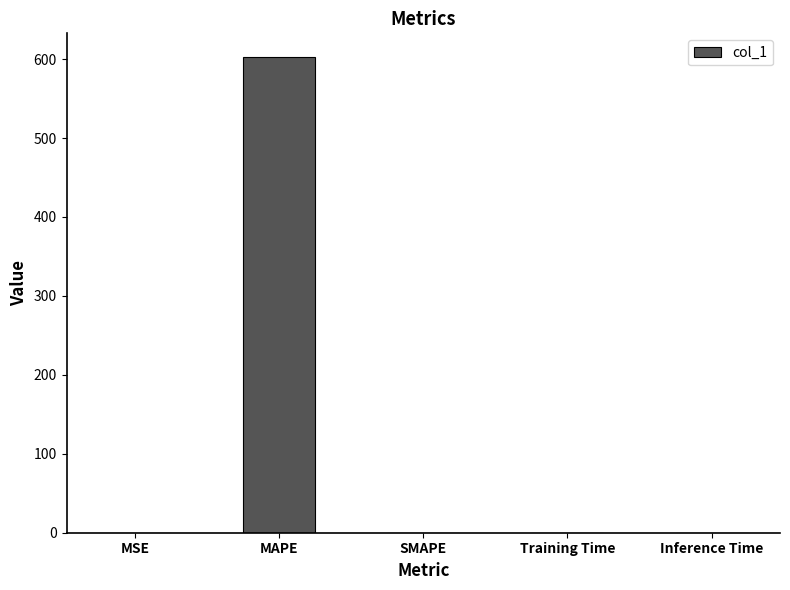

What is the sum of all values?

602.7